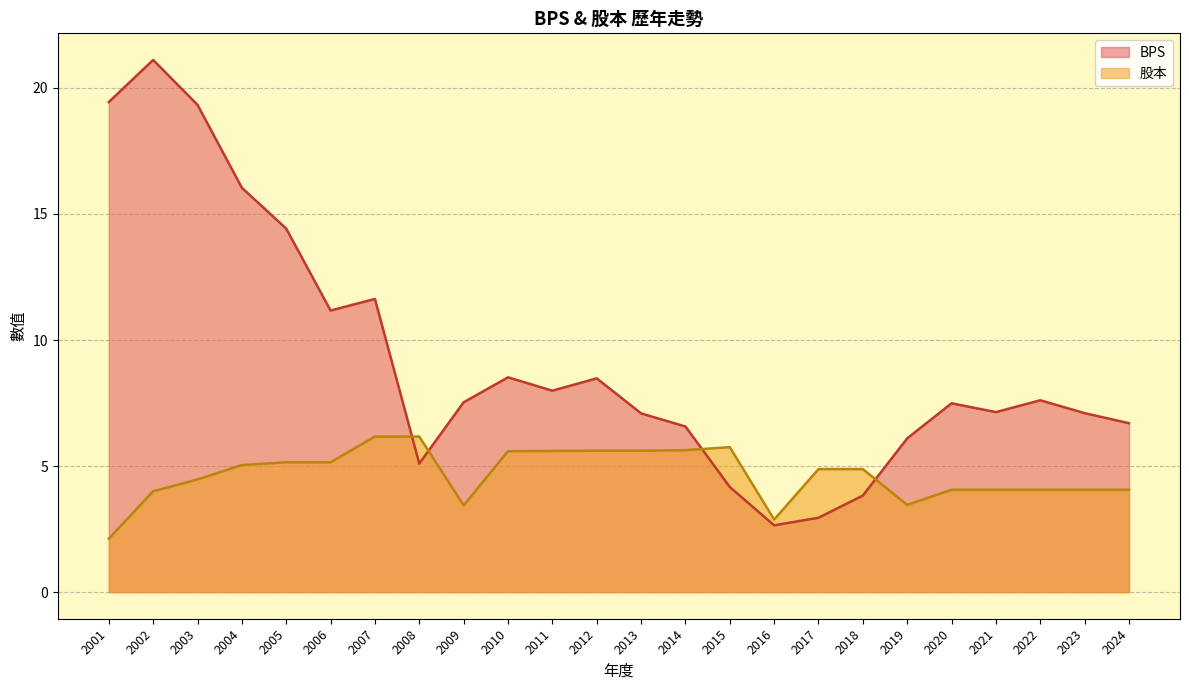

What is the sum of all BPS values?

220.2